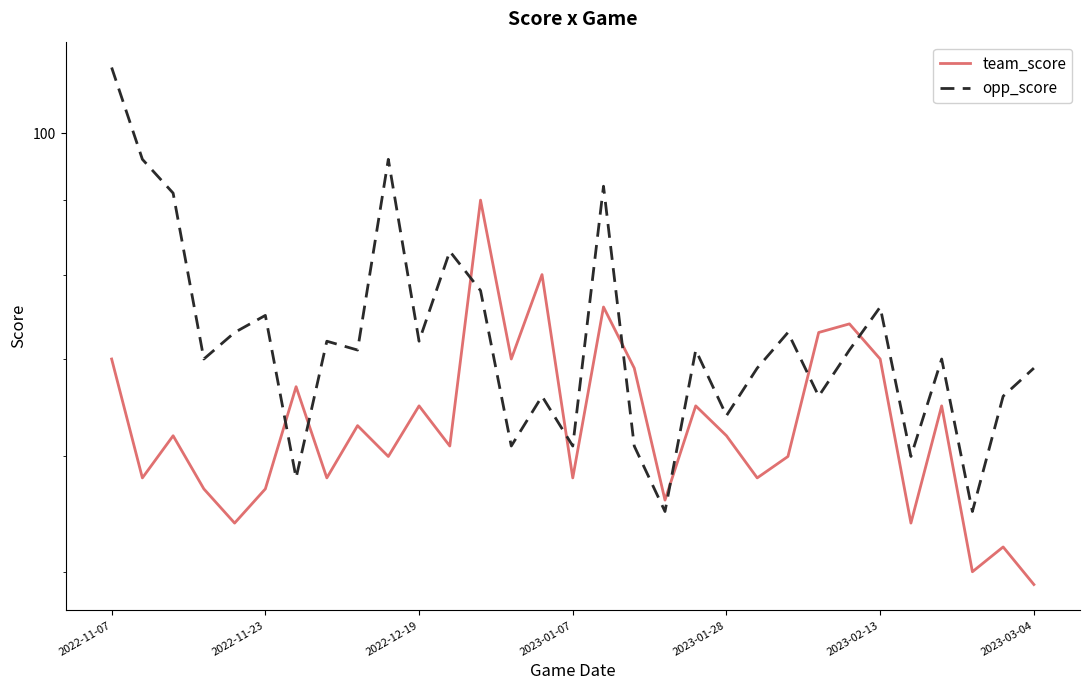

How many data points in team_score are less than 62?

15